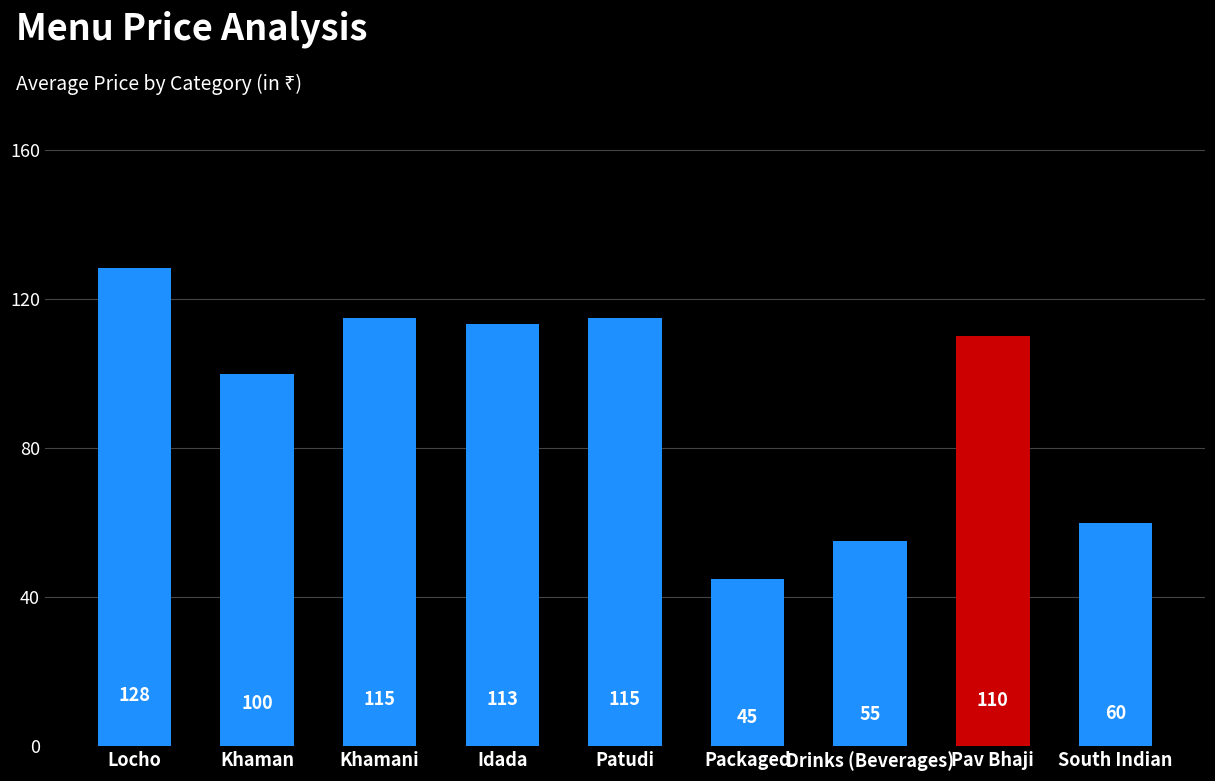

Which has a higher value, Idada or Packaged?

Idada